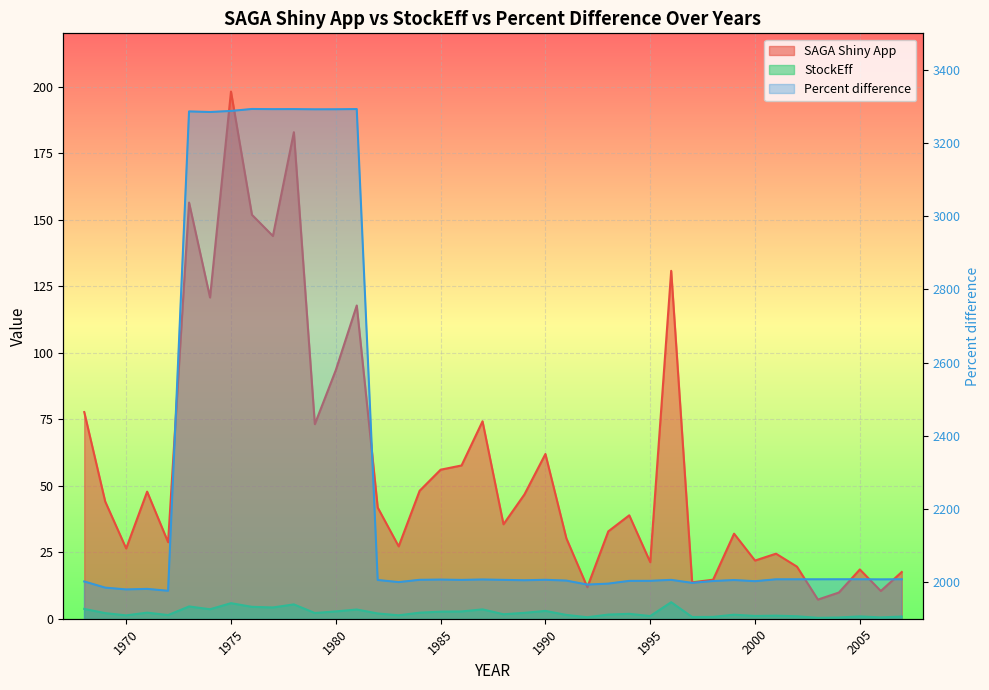

How many data points does each series have?

40